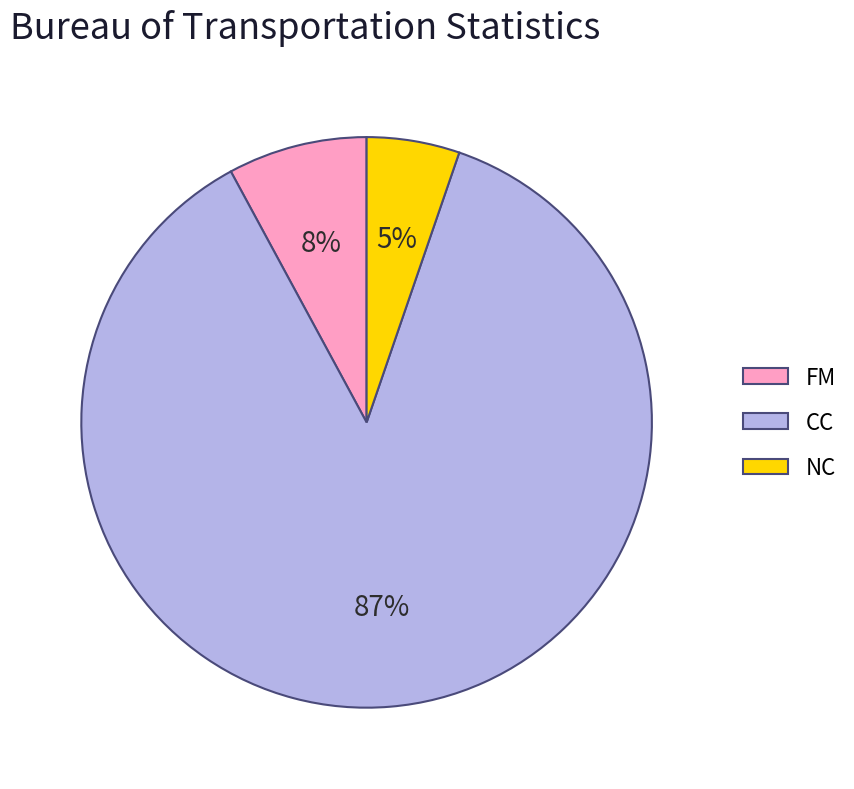

How many slices are in this pie chart?

3